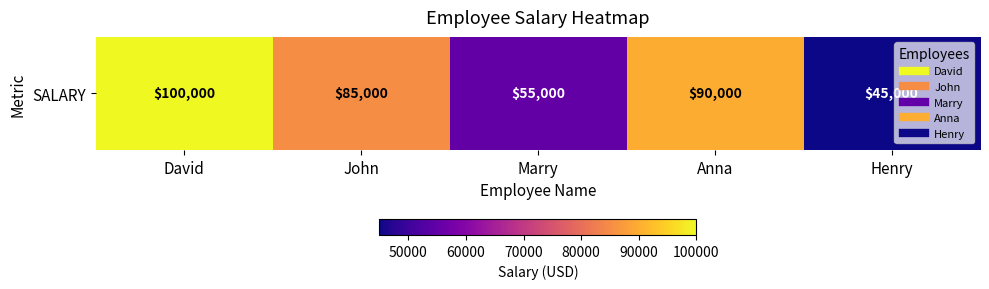

What is the difference between the maximum and minimum values?

55000